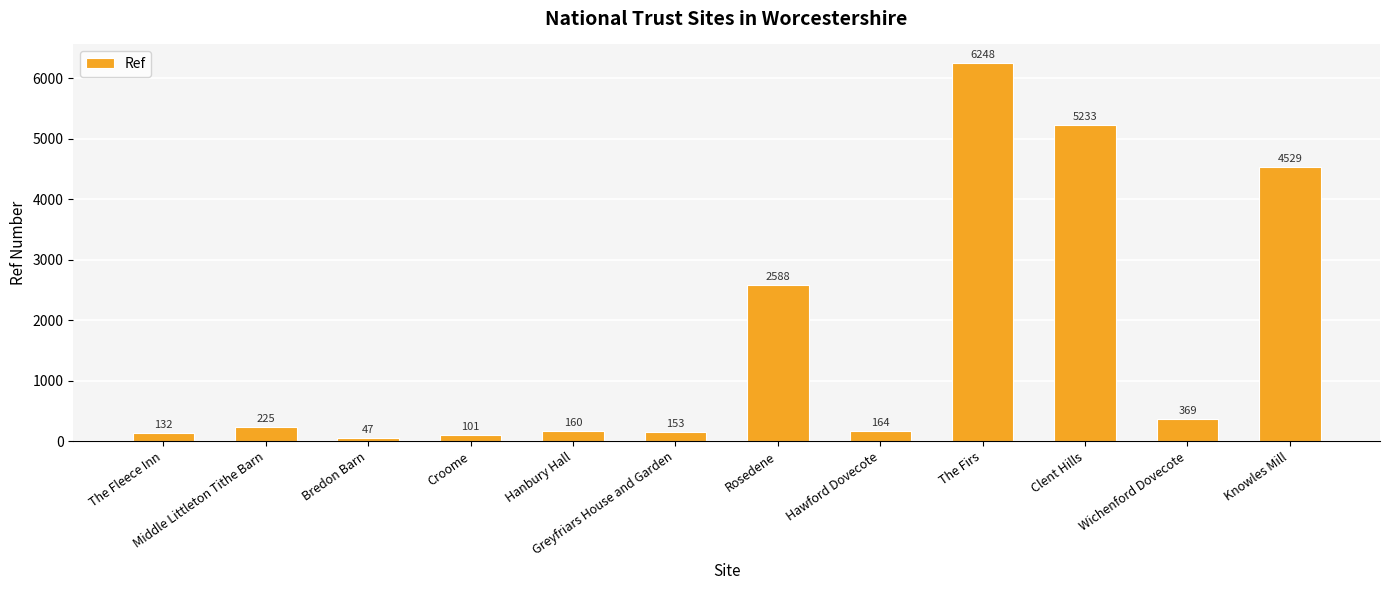

How many values are below 225?

6